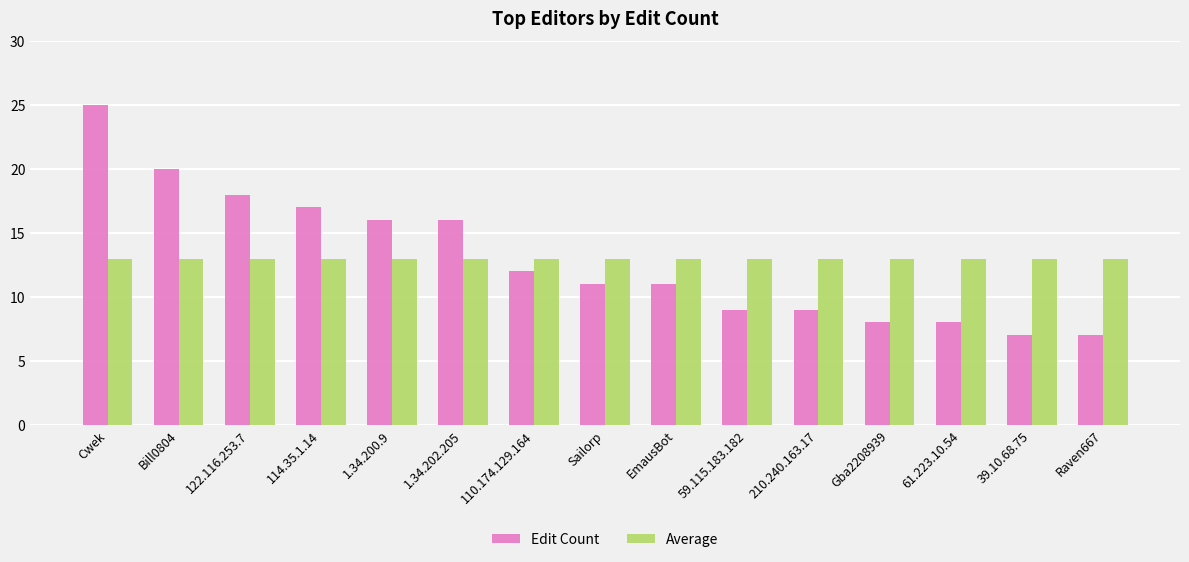

At how many categories does at least one series exceed 23?

1